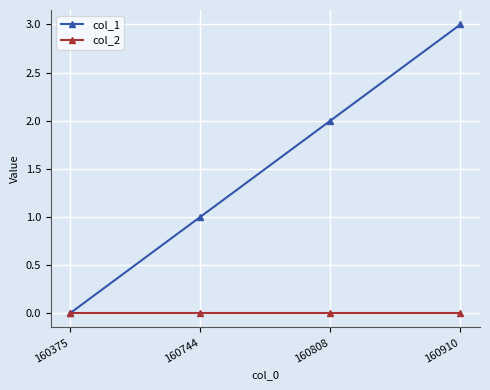

List the series in order of their peak value, lowest first.

col_2, col_1